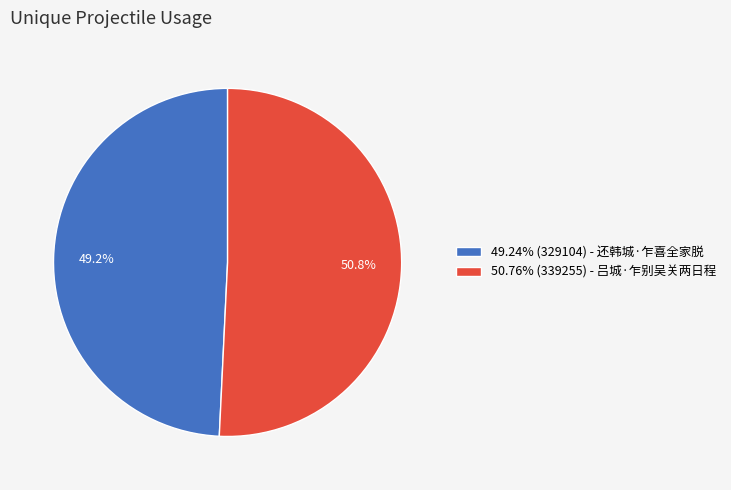

Count the number of slices in the pie.

2